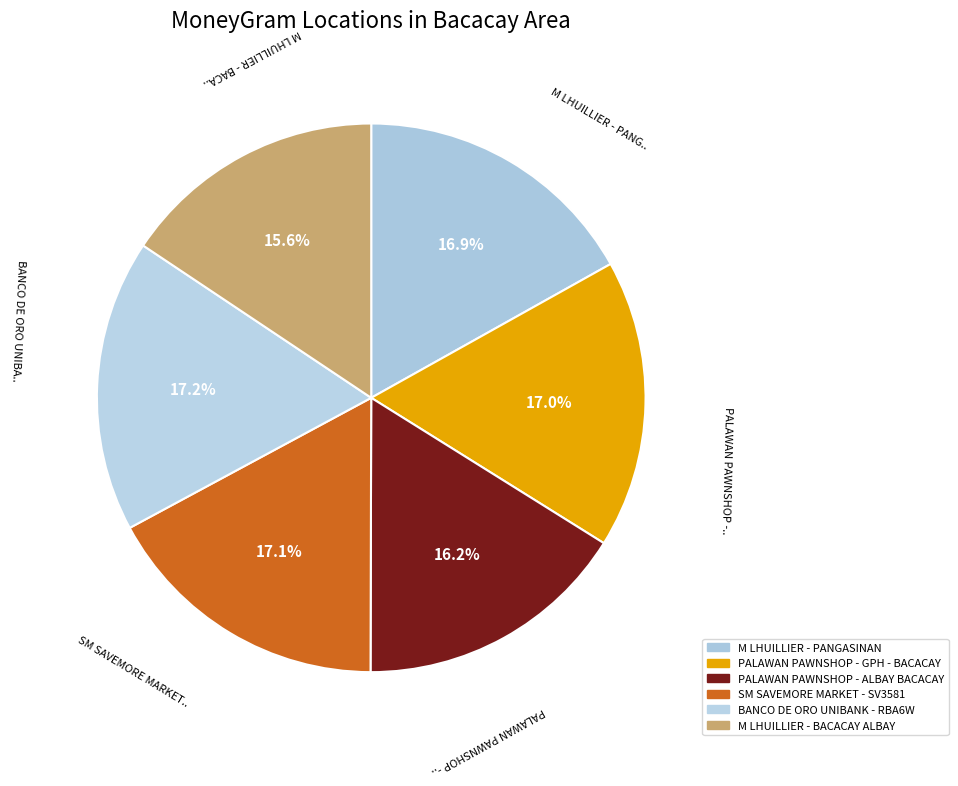

The M LHUILLIER - PANGASINAN slice represents 2% of the pie. True or false?

False